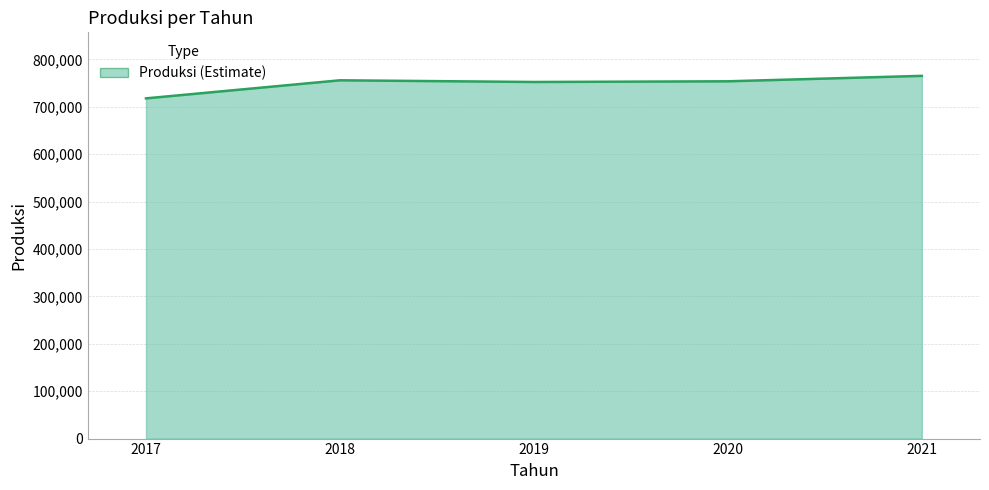

What is the sum of all values?

3745844